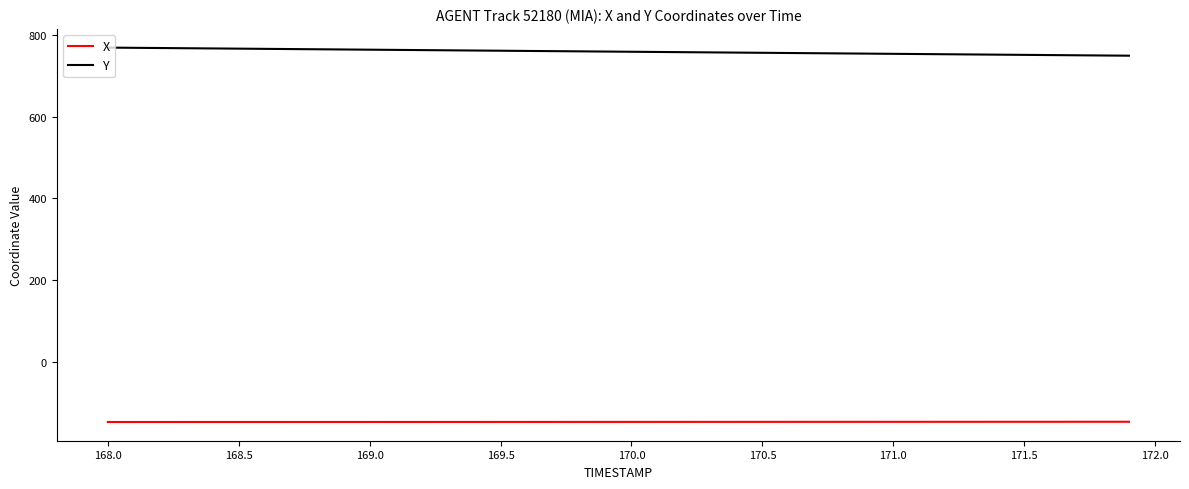

List the series in order of their overall mean, lowest first.

X, Y